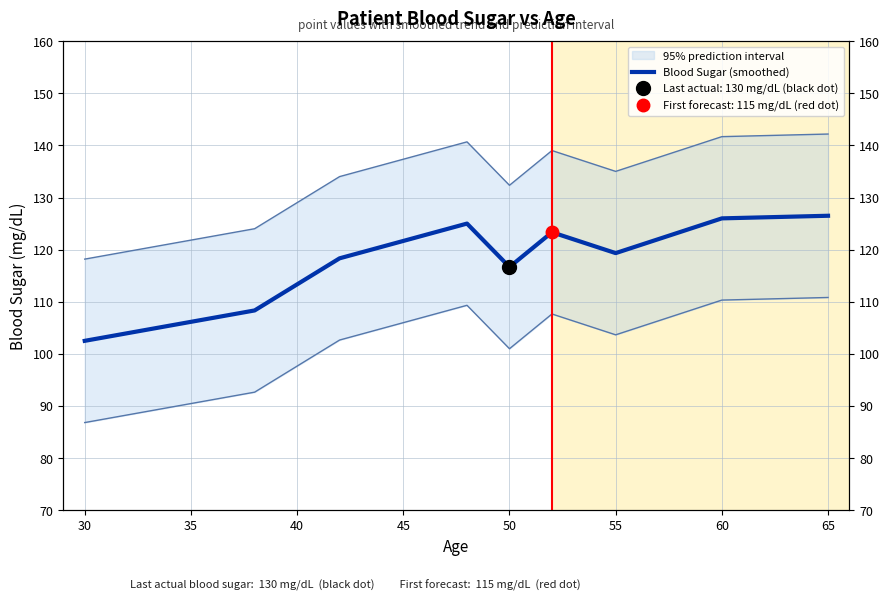

What is the smallest value displayed?

102.5